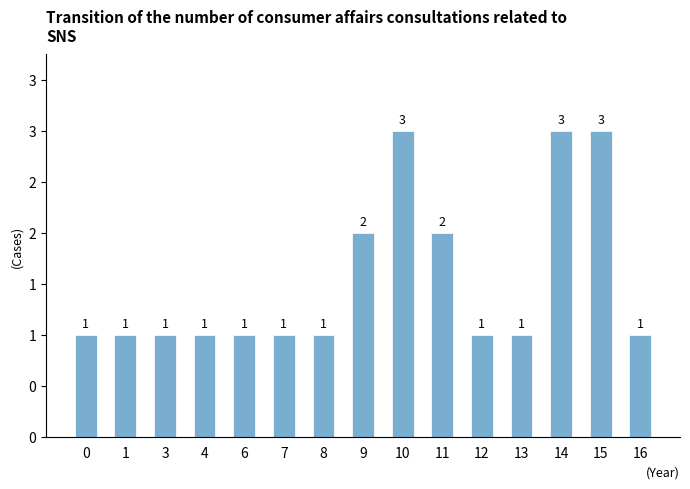

Reading left to right, what are all the values shown in this chart?

1	1	1	1	1	1	1	2	3	2	1	1	3	3	1